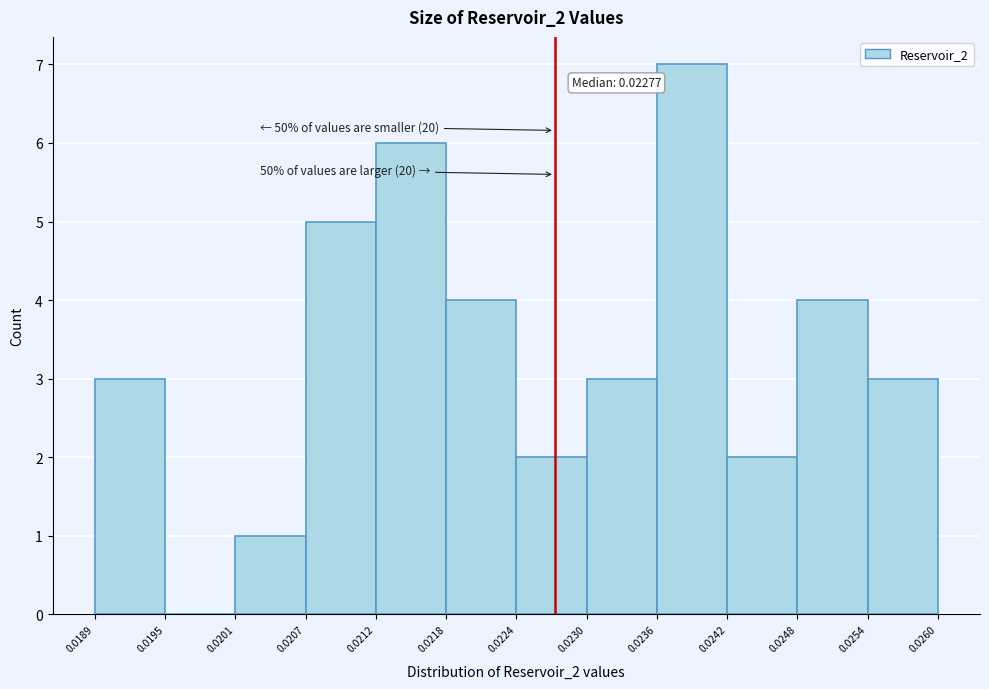

Over which range of the x-axis is the bar tallest?

0.0236 to 0.0242